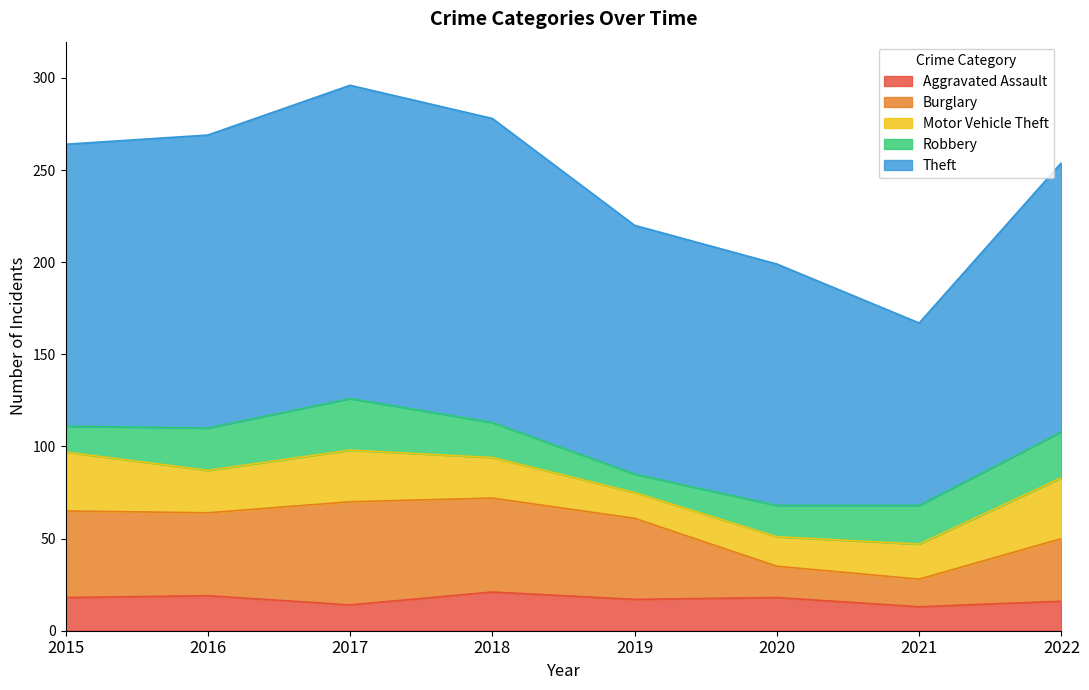

What are all the series names shown in the legend?

Aggravated Assault, Burglary, Motor Vehicle Theft, Robbery, Theft